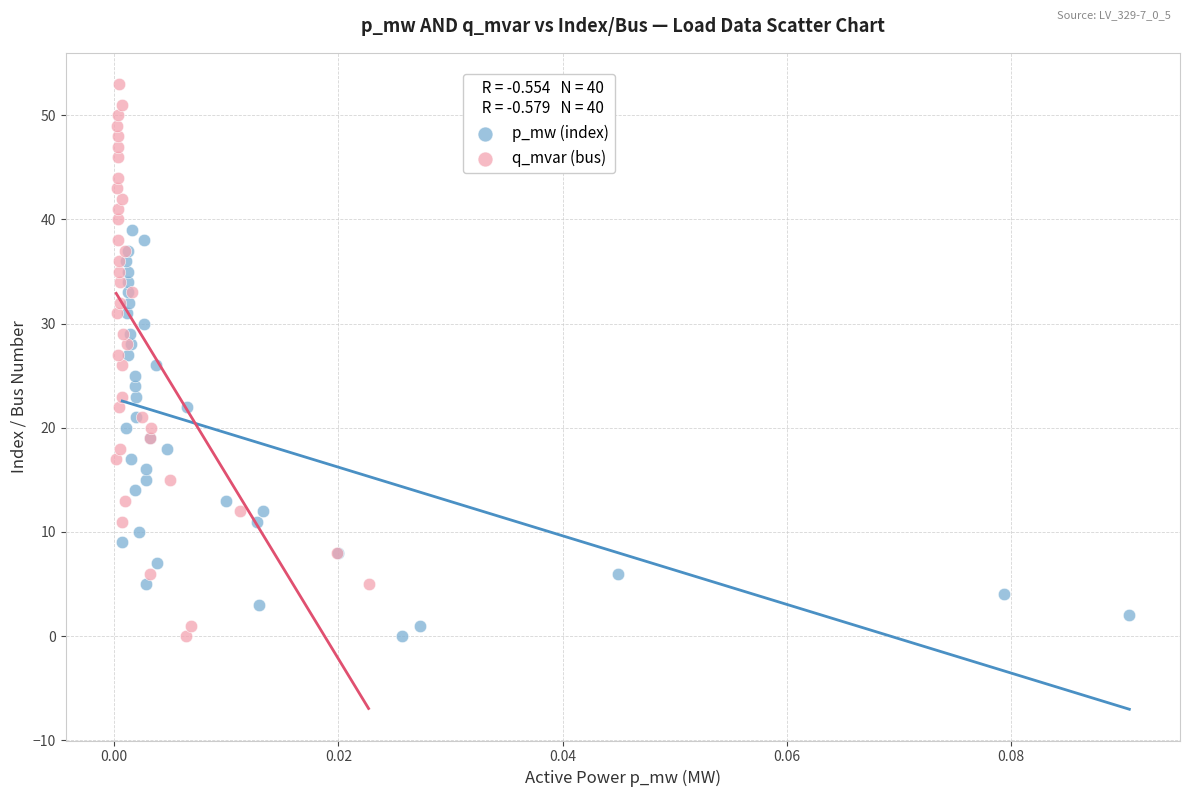

Which series contains the highest Y value?

q_mvar (bus)